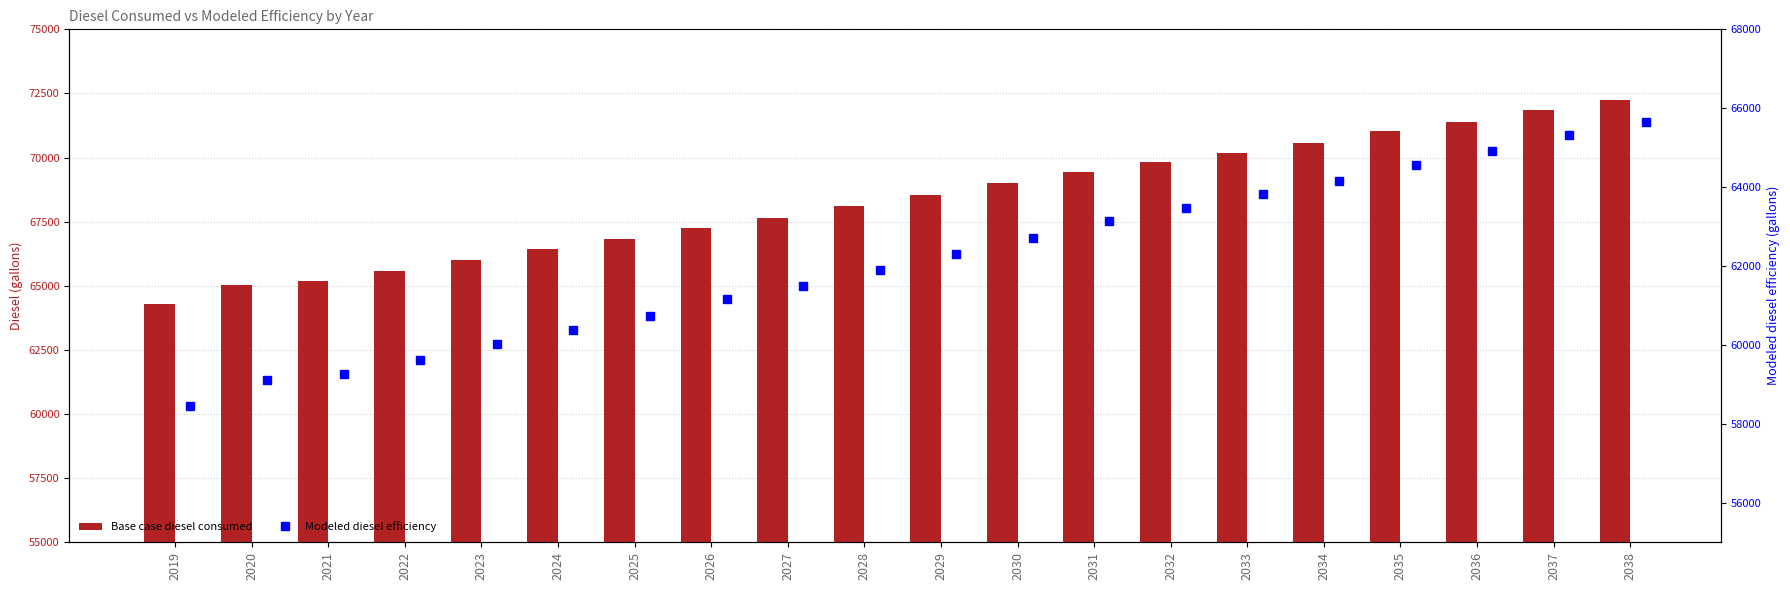

How many values in the Base case diesel consumed series exceed 68544?

10